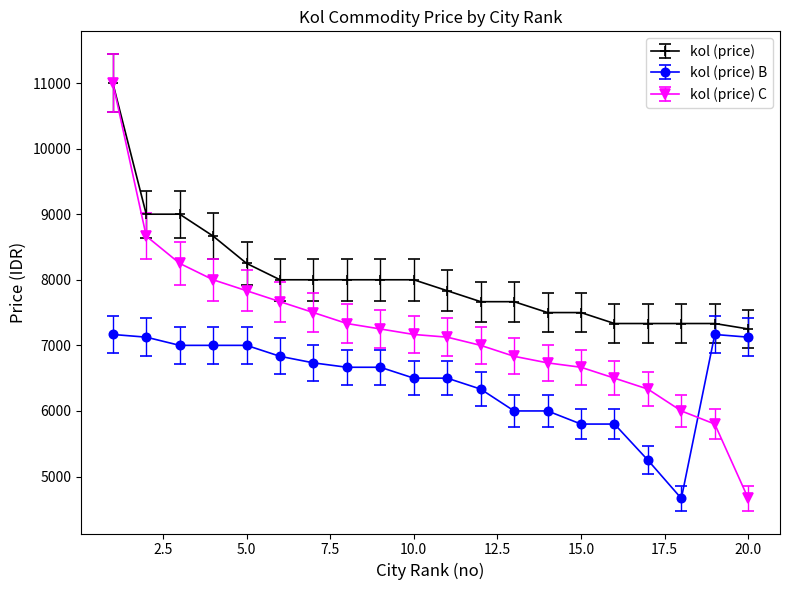

Rank the series by their average value, from lowest to highest.

kol (price) B, kol (price) C, kol (price)